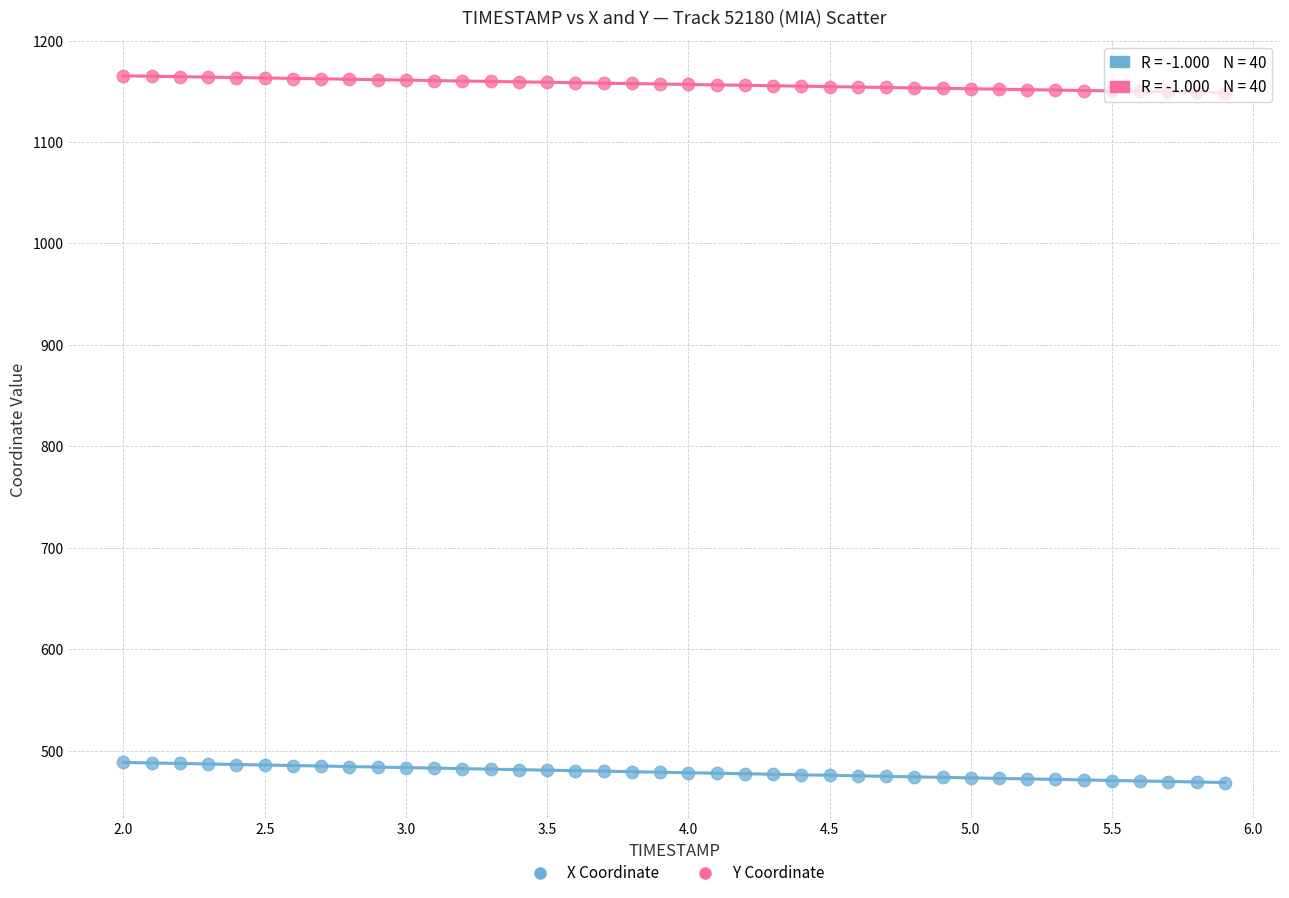

Which series reaches the minimum Y coordinate?

X Coordinate